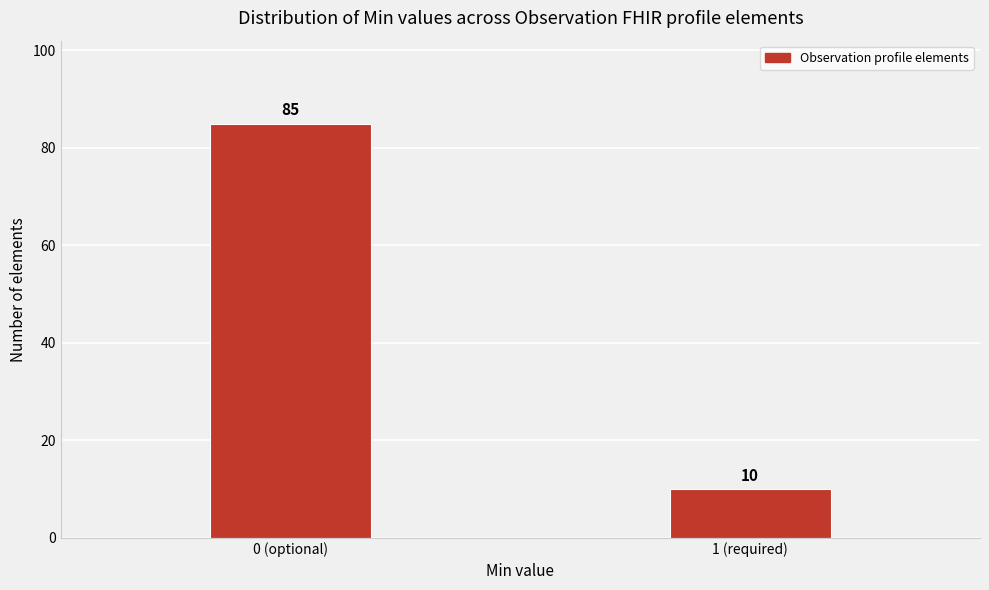

Reading left to right, extract all data points from this chart.

85	10